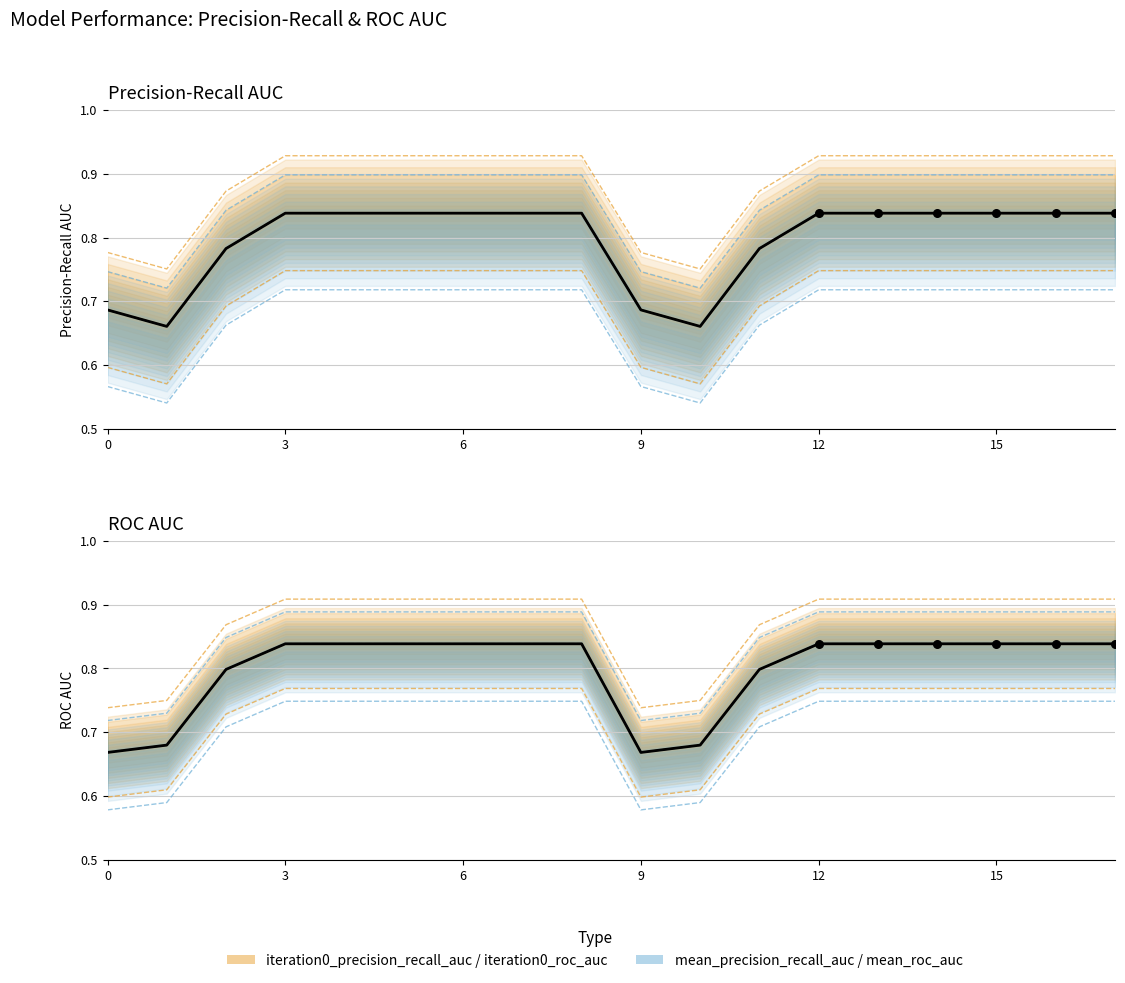

Is the value of iteration0_precision_recall_auc at 14 greater than the value of mean_roc_auc at 6?

Yes